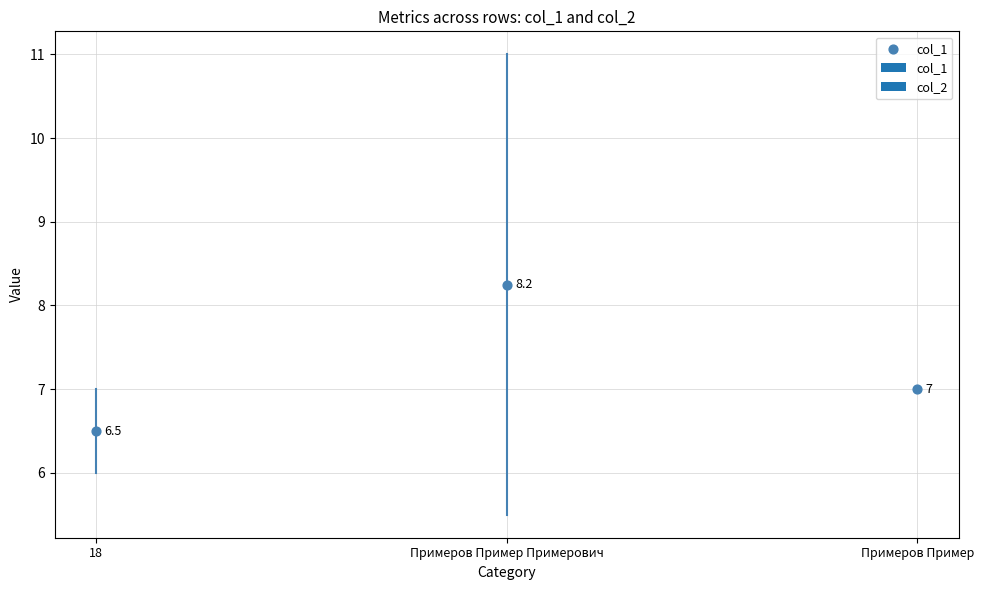

What is the total value across all series at Примеров Пример Примерович?

16.5